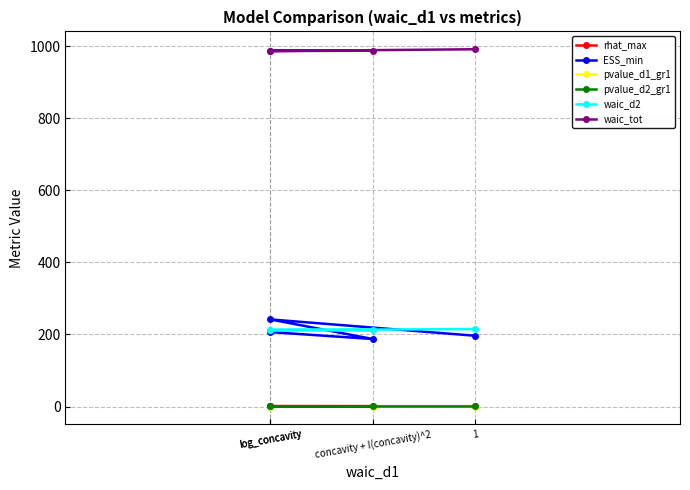

How many lines are shown in the chart?

6